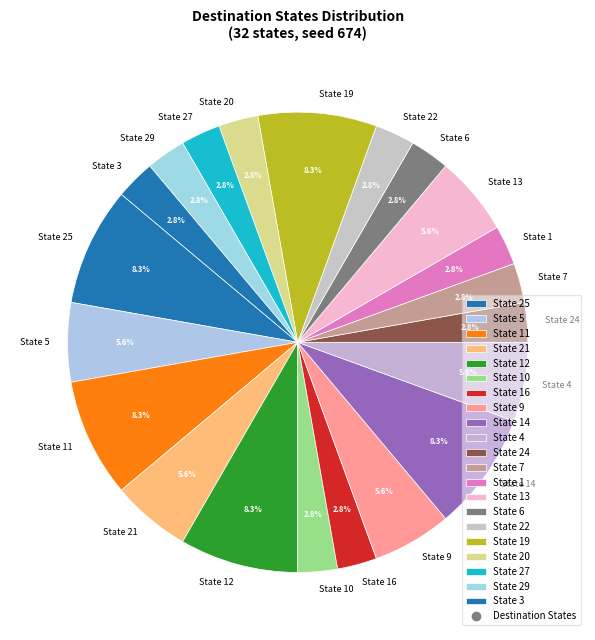

What portion of the pie excludes State 13?

94.4%